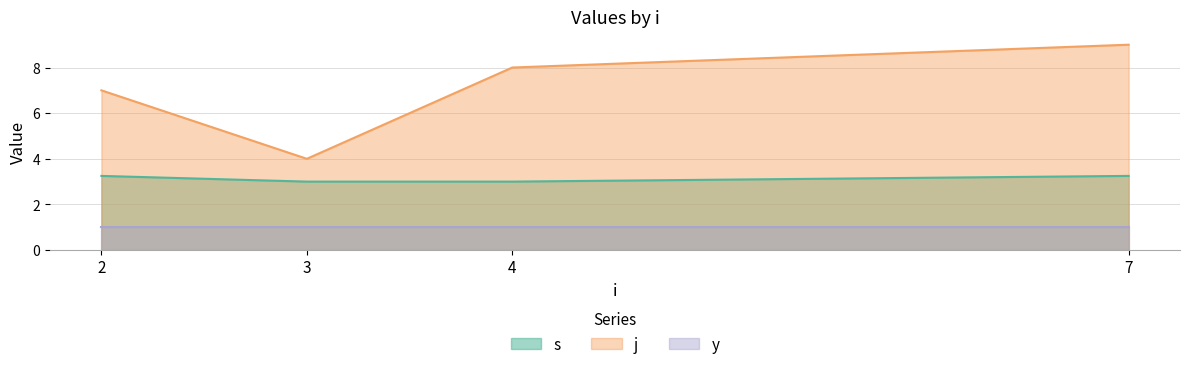

What is the maximum value for y?

1.0